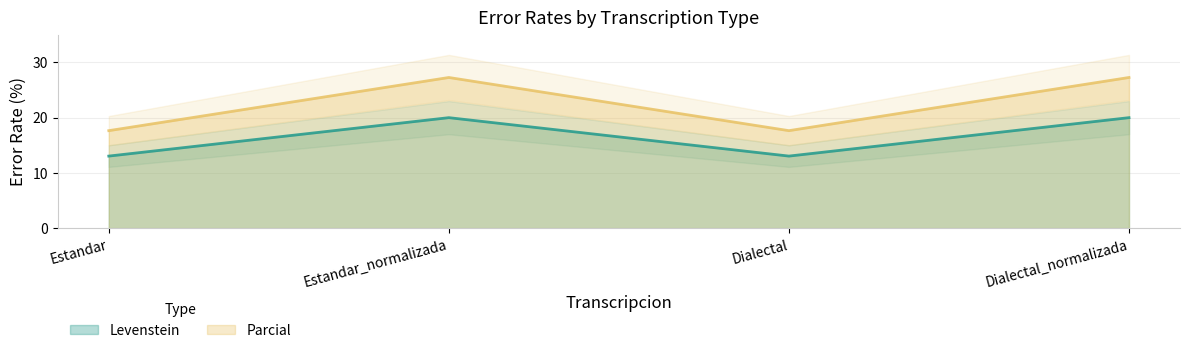

What is the difference between the highest and lowest values at Estandar_normalizada?

7.3